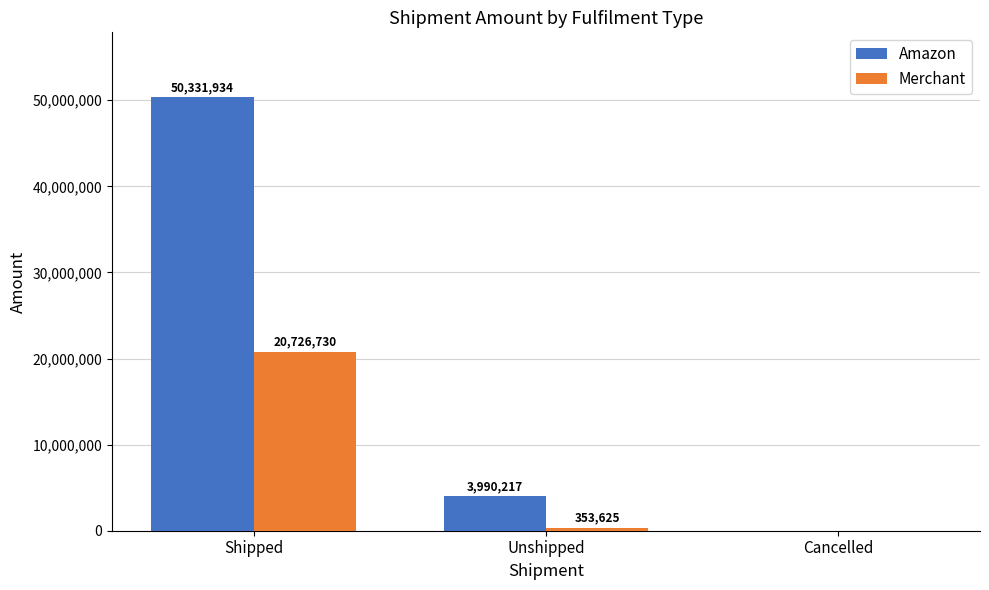

Where does the Amazon series first go above 3990217?

Shipped